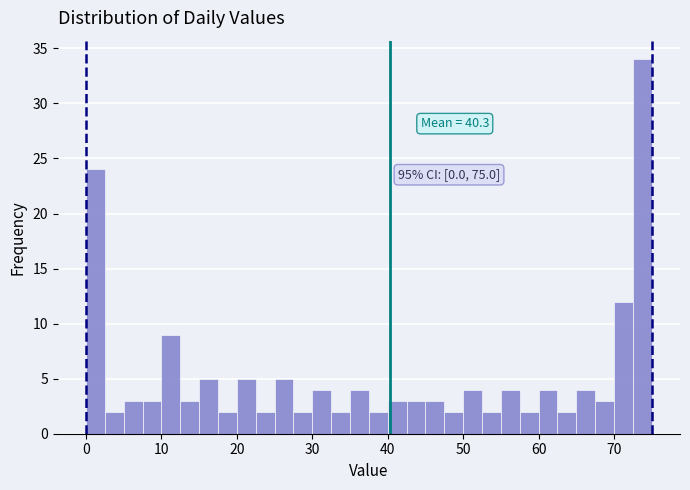

Read against the x-axis, roughly where is the centre of the tallest bar?

74